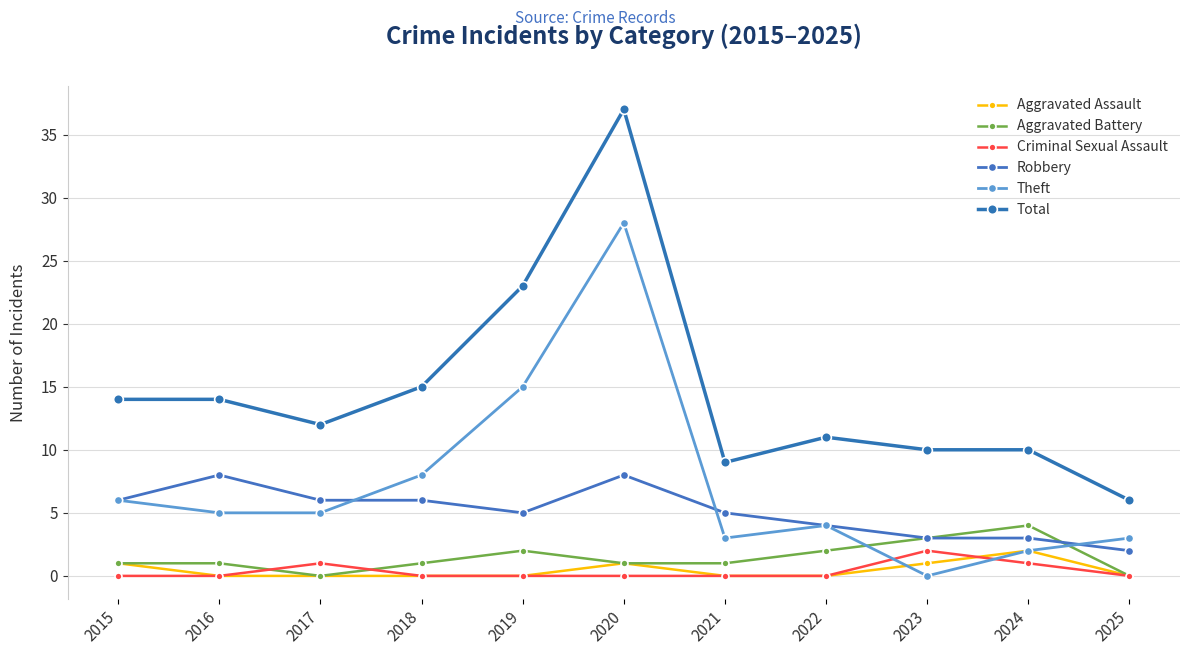

Does the chart have visible grid lines?

Yes